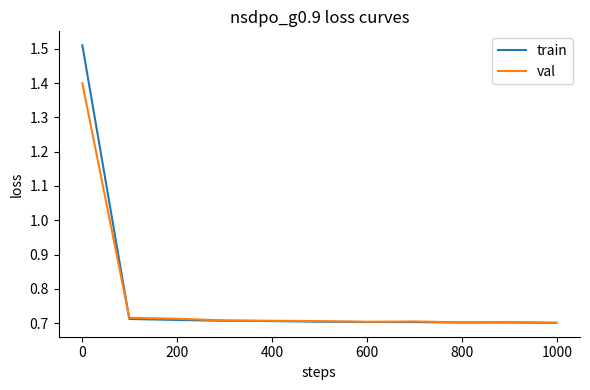

Rank the series by their maximum value, from highest to lowest.

train, val